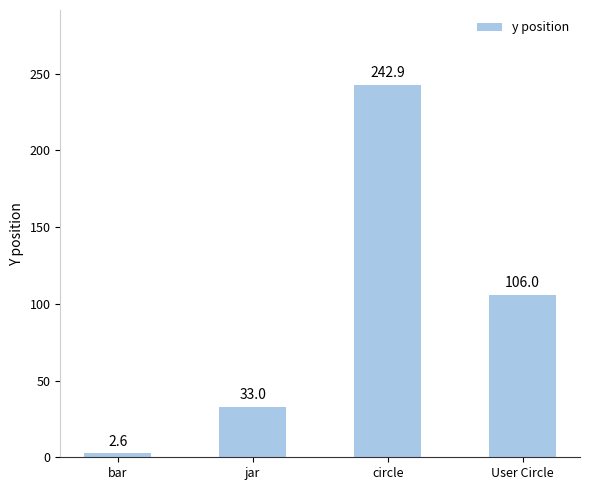

How many distinct data groups are displayed?

1